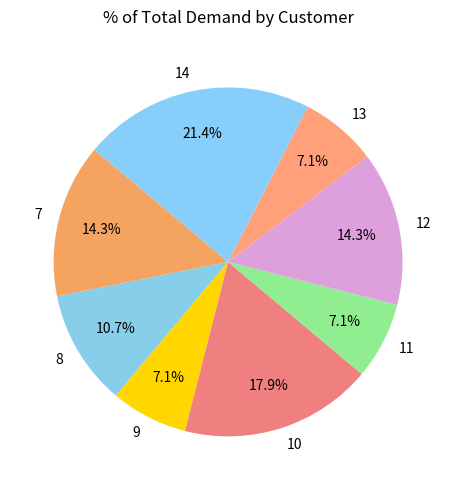

To the nearest percent, what is the average slice percentage?

12%